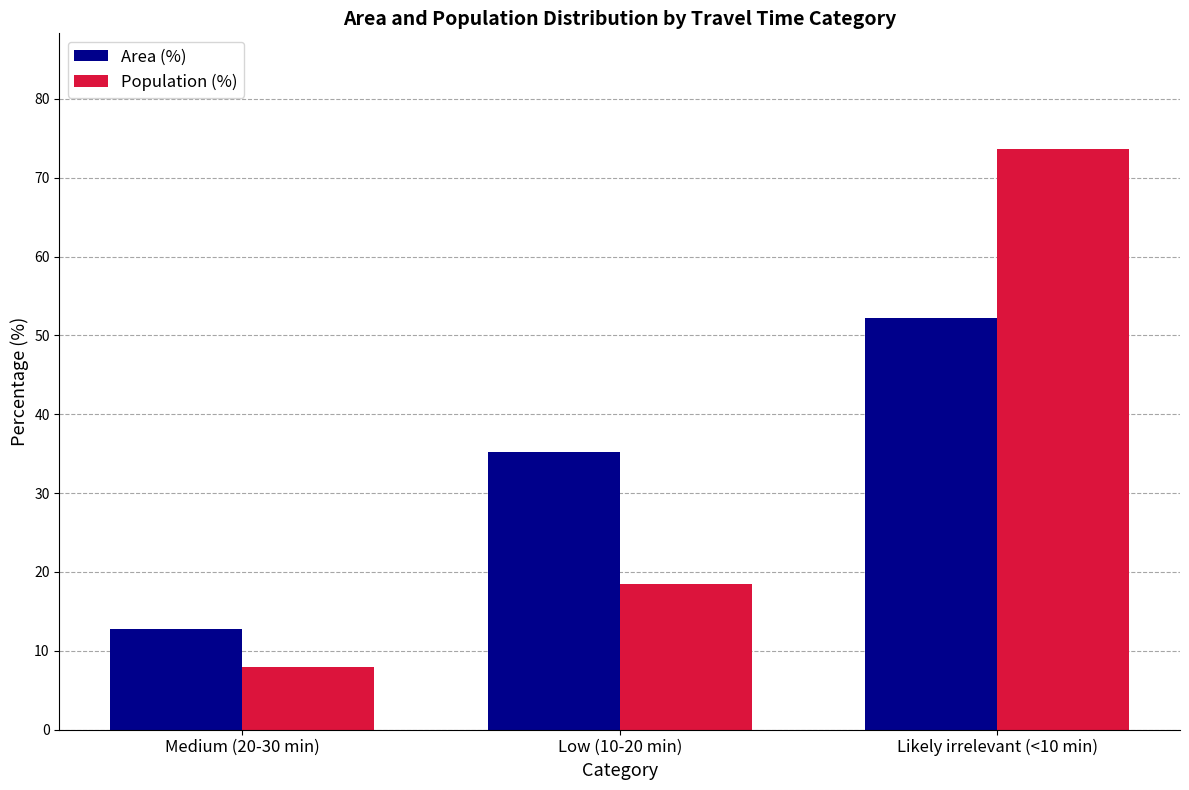

At Medium (20-30 min), list the series in order from smallest to largest.

Population (%), Area (%)